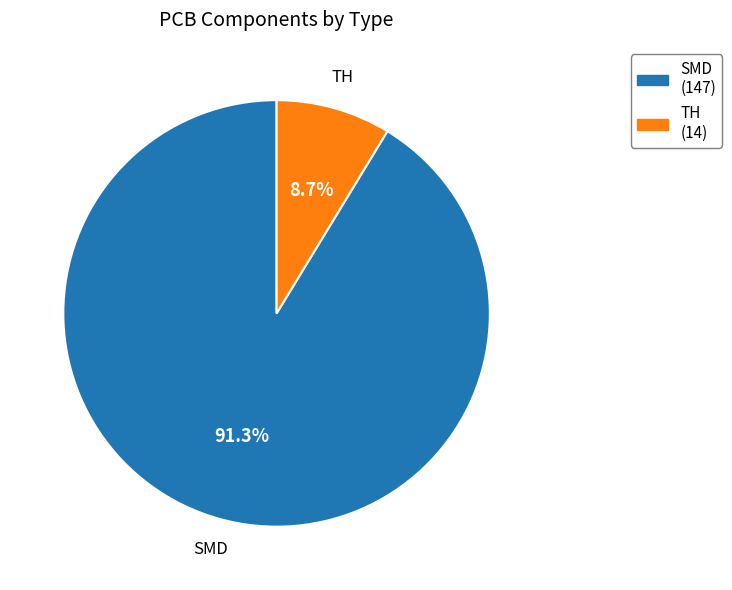

What is the smallest slice in the pie chart?

TH